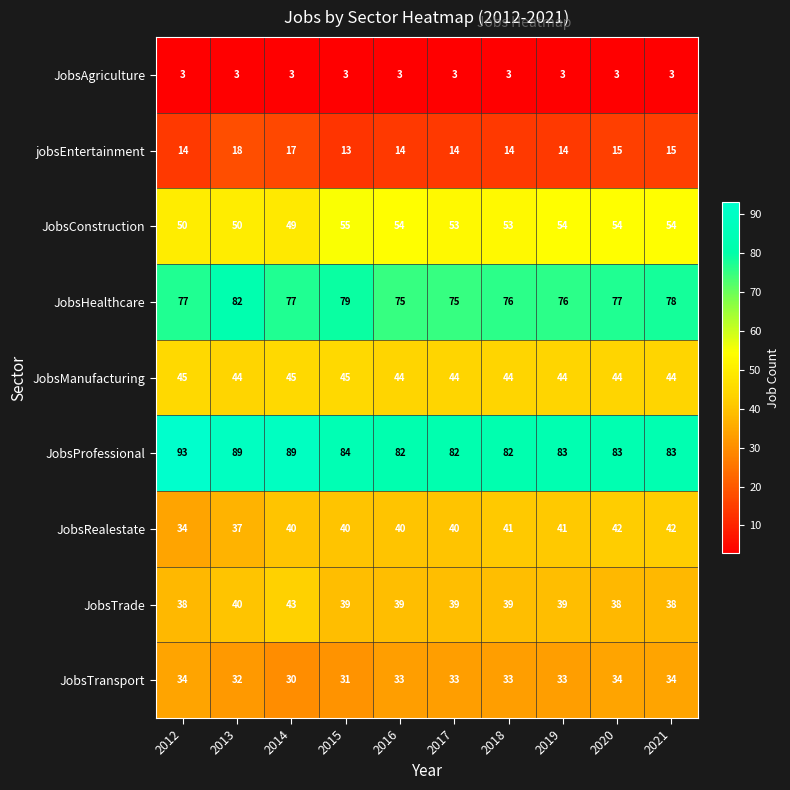

What is the highest value of the JobsProfessional series?

93